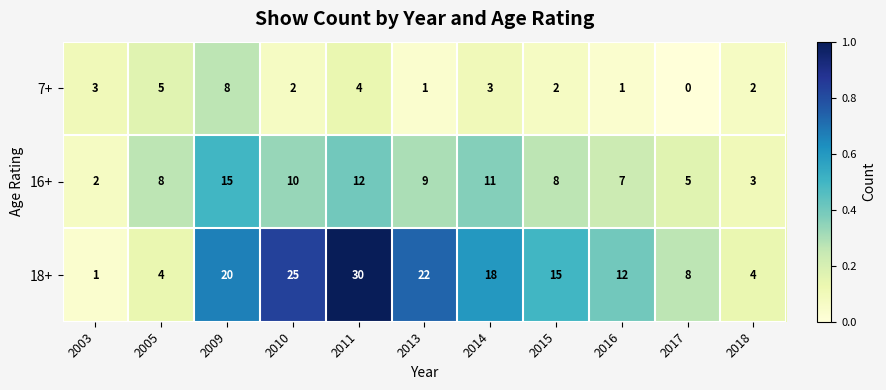

How many 7+ values are between 1 and 4?

8